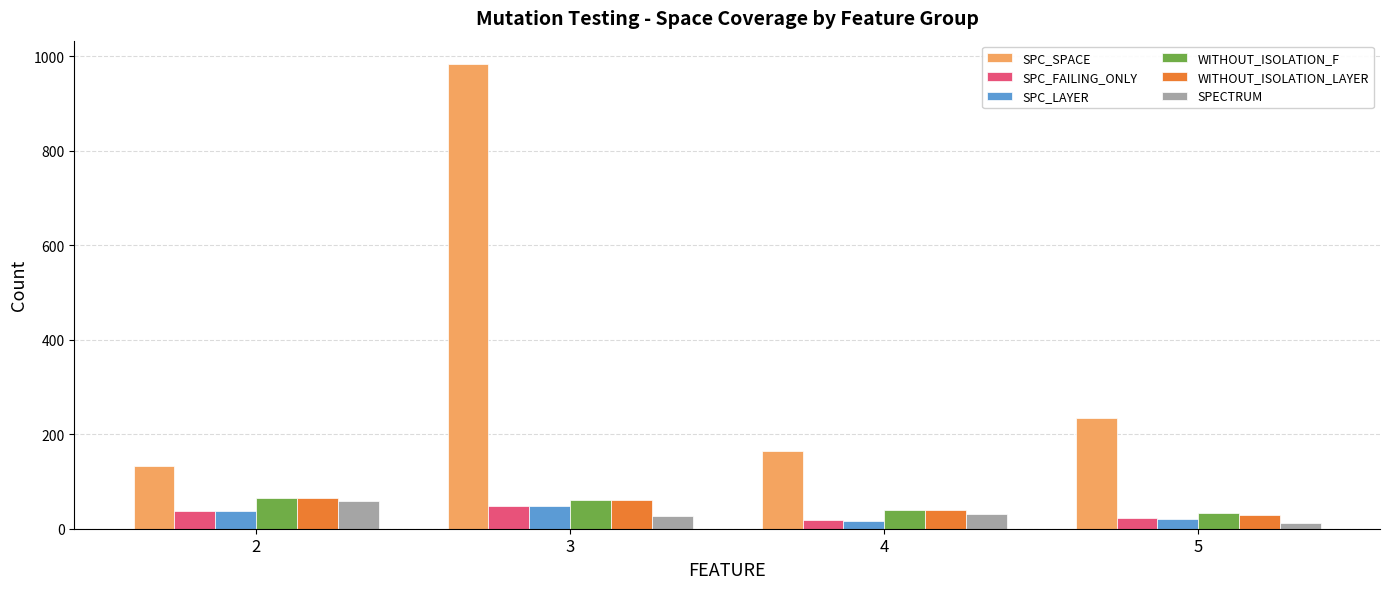

What is the total value across all series at 5?

352